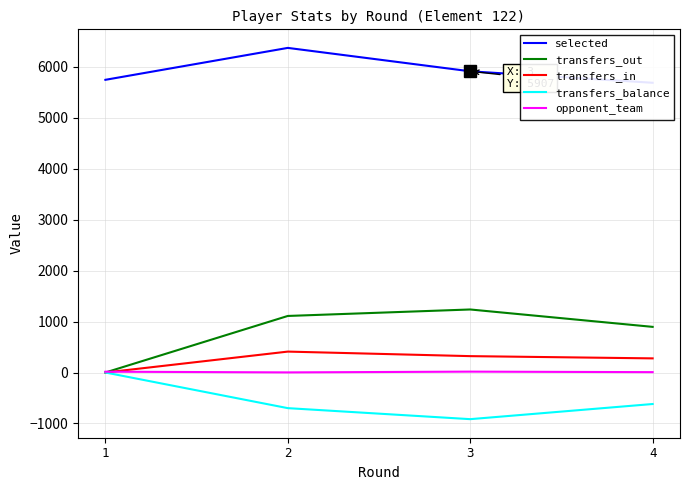

How many interior local peaks does the transfers_out series have?

1